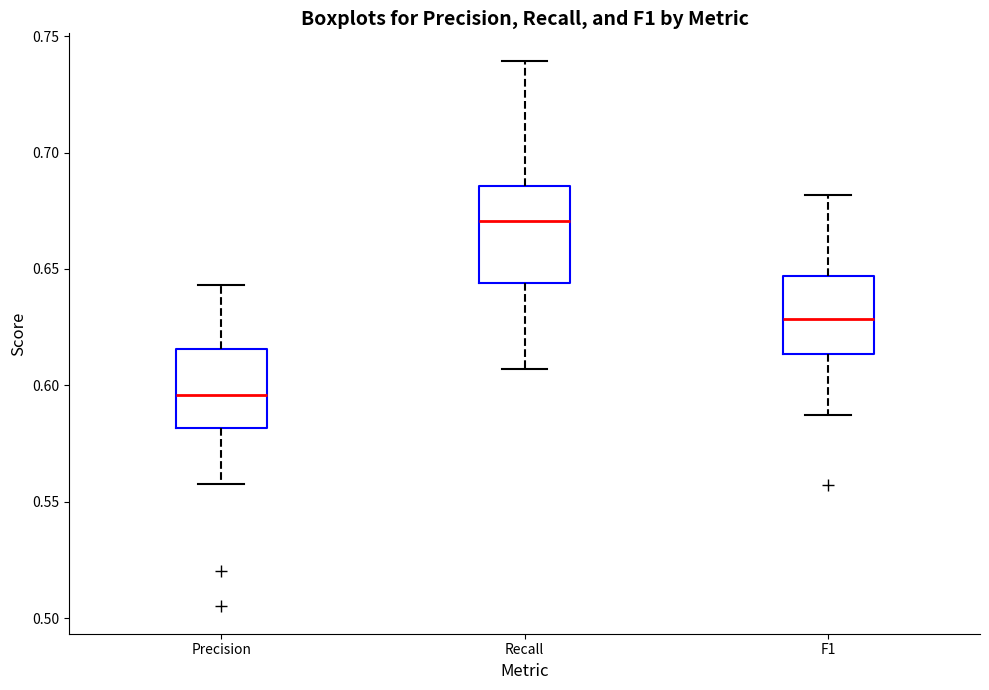

Reading left to right, transcribe this box plot: for each box, give where its median line is, the range the box spans, and where its two whiskers end, as read against the y-axis. The values are not printed on the chart, so give them approximately, as read against the axis.

Precision: median 0.595, box 0.580 to 0.615, whiskers 0.560 to 0.645
Recall: median 0.670, box 0.645 to 0.685, whiskers 0.605 to 0.740
F1: median 0.630, box 0.615 to 0.645, whiskers 0.585 to 0.680